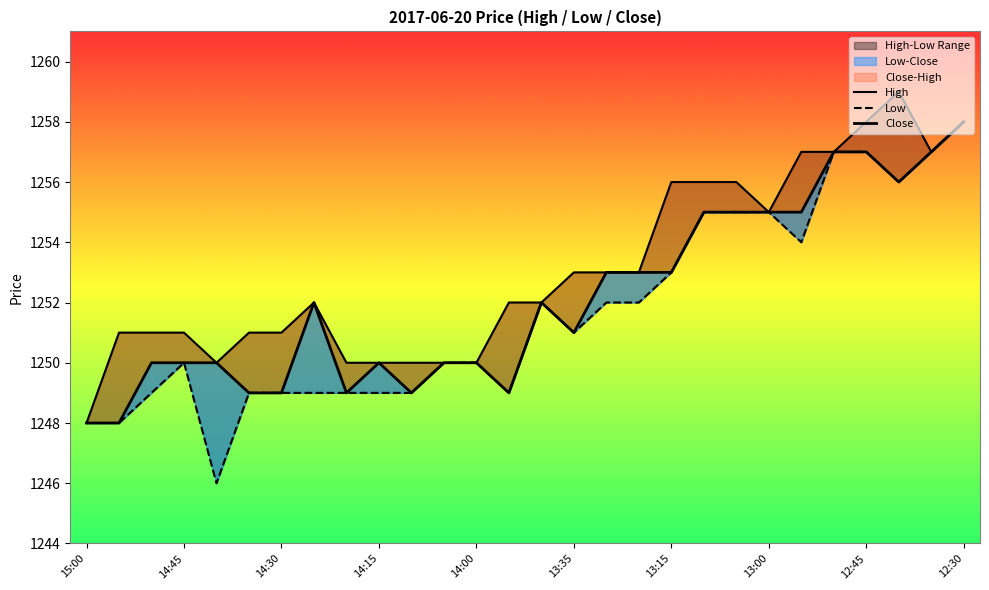

Is the value of Low at 14:45 greater than the value of Close at 22?

No